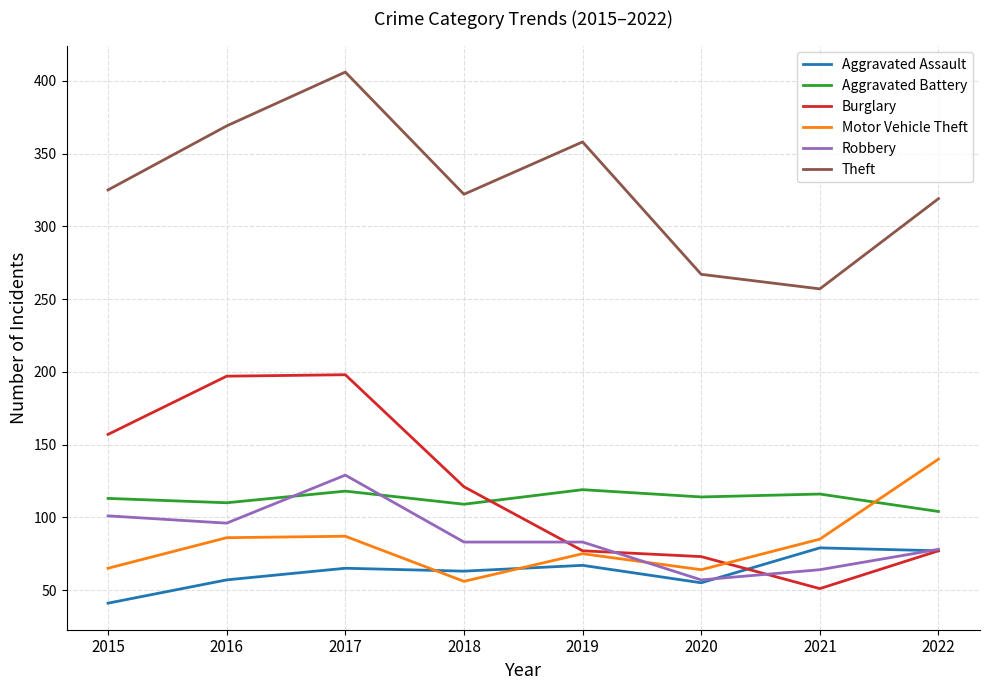

What is the difference between the highest and lowest values at 2019?

291